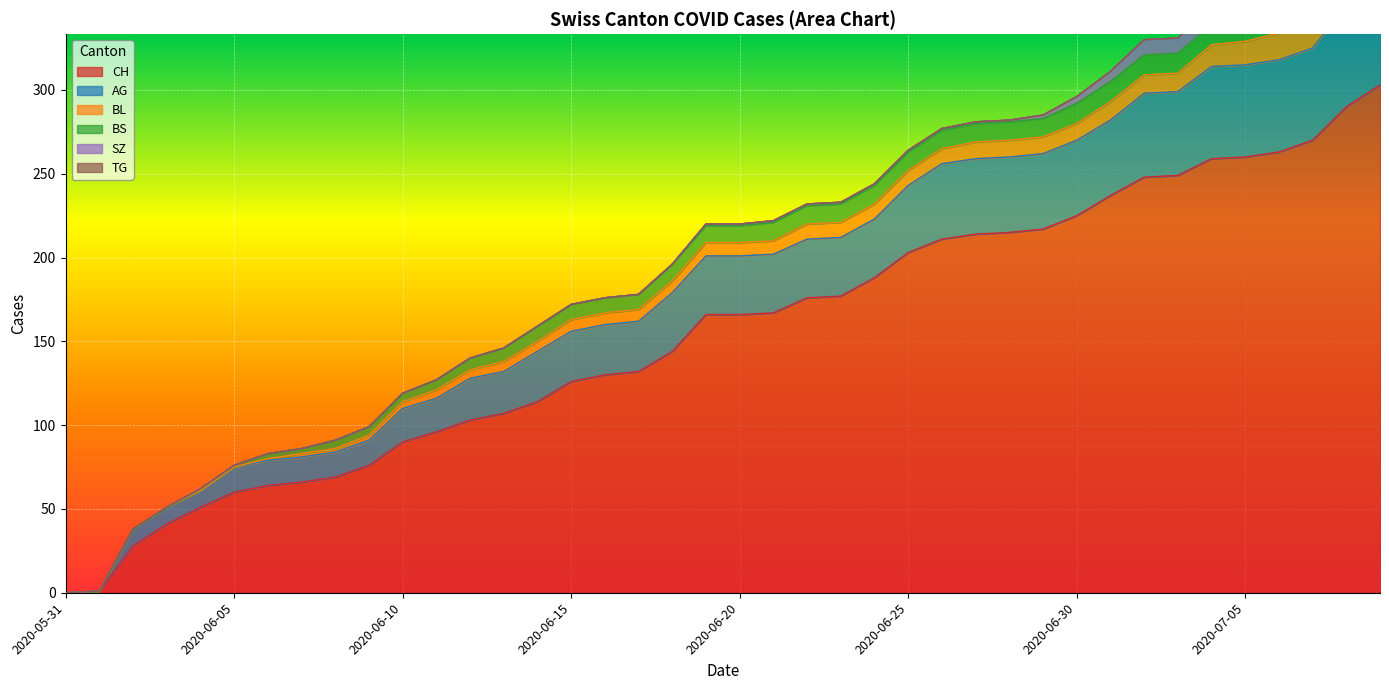

What is the sum of the AG values at 2020-05-31 and 2020-07-08?

60